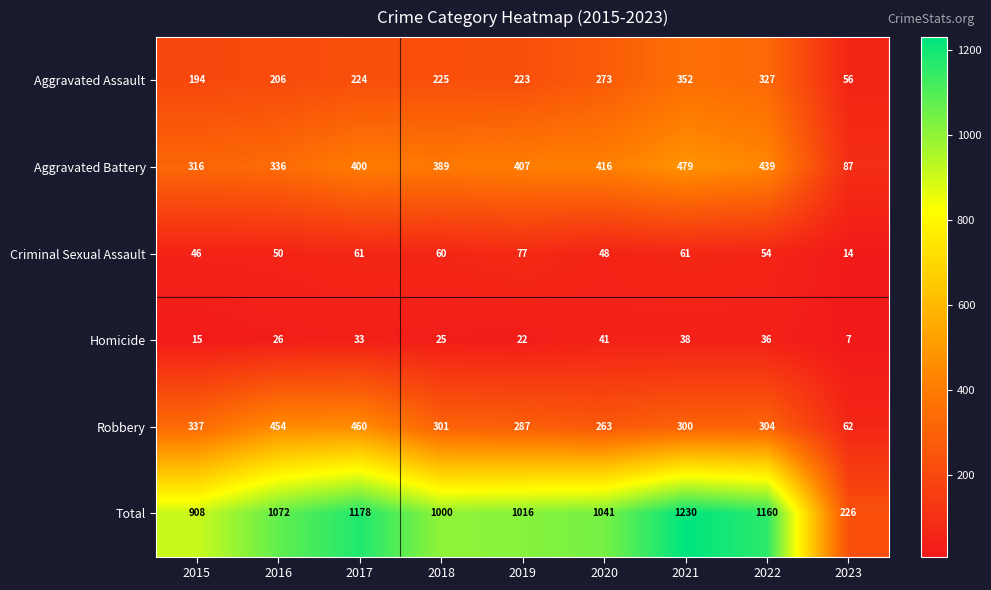

What is the difference between the Aggravated Battery values at 2018 and 2020?

27